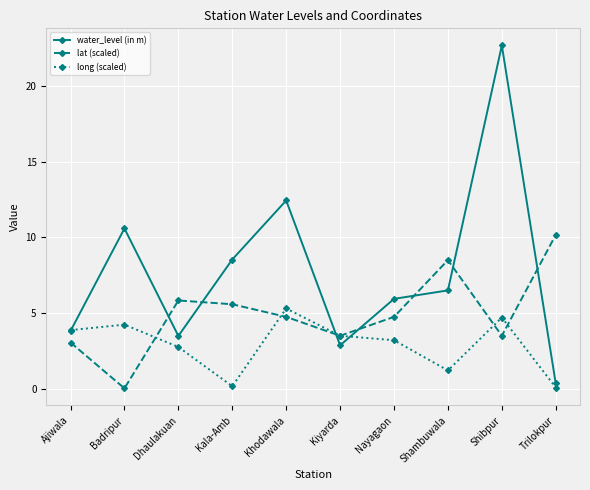

Does the chart have visible grid lines?

Yes